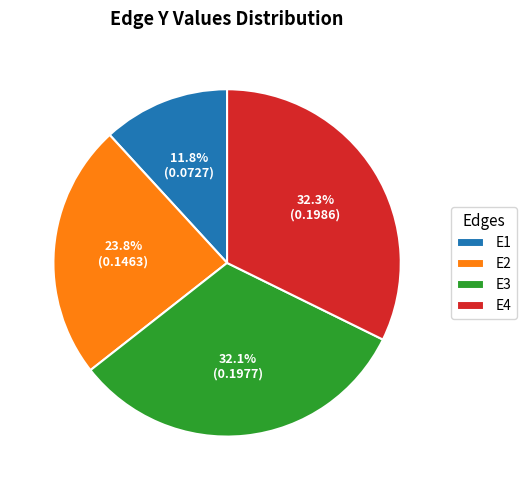

To the nearest percent, what is the combined percentage of E1 and E4?

44%